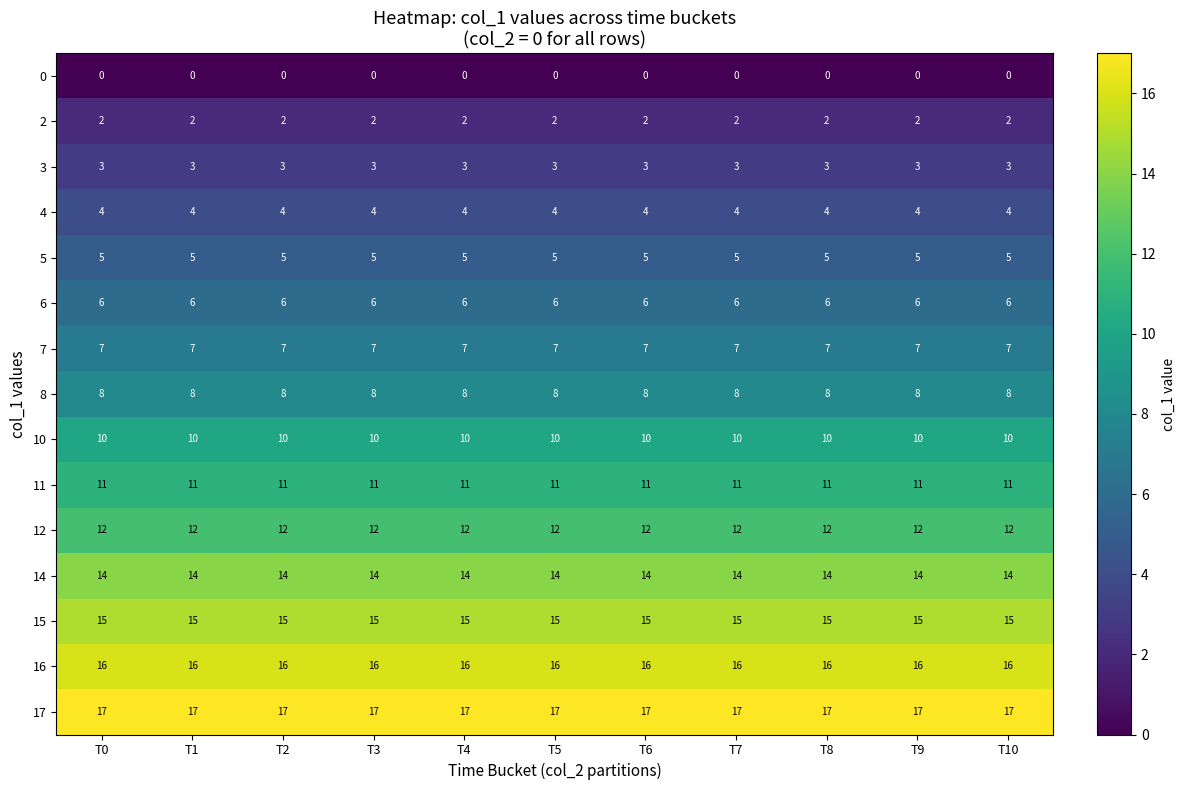

What is the total value across all series at T4?

130